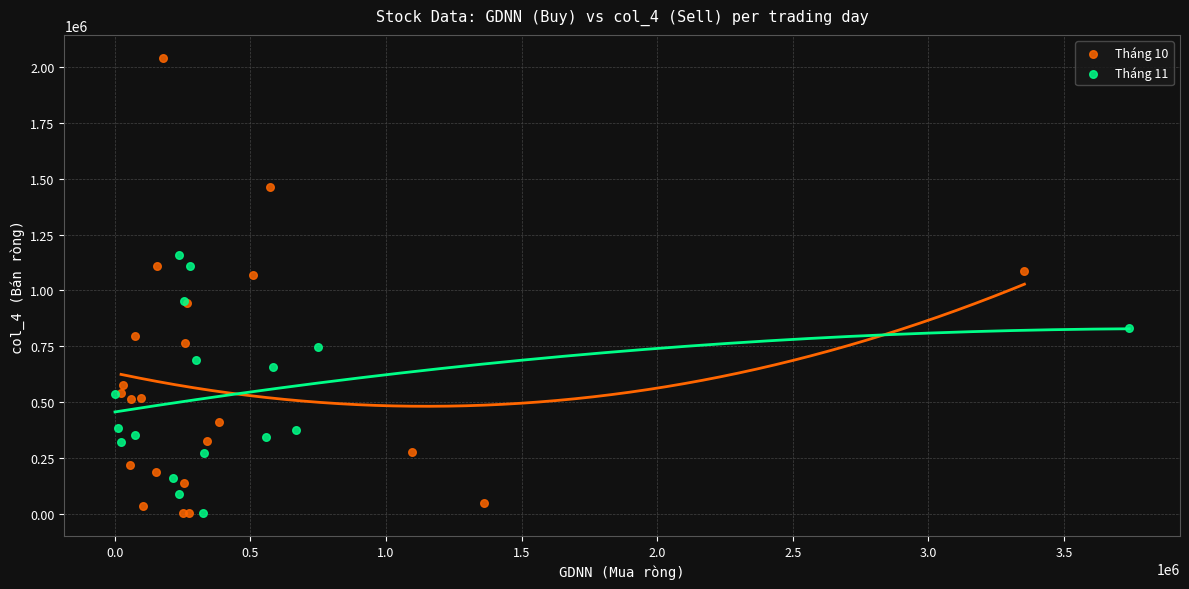

Which series has the widest spread of Y values?

Tháng 10